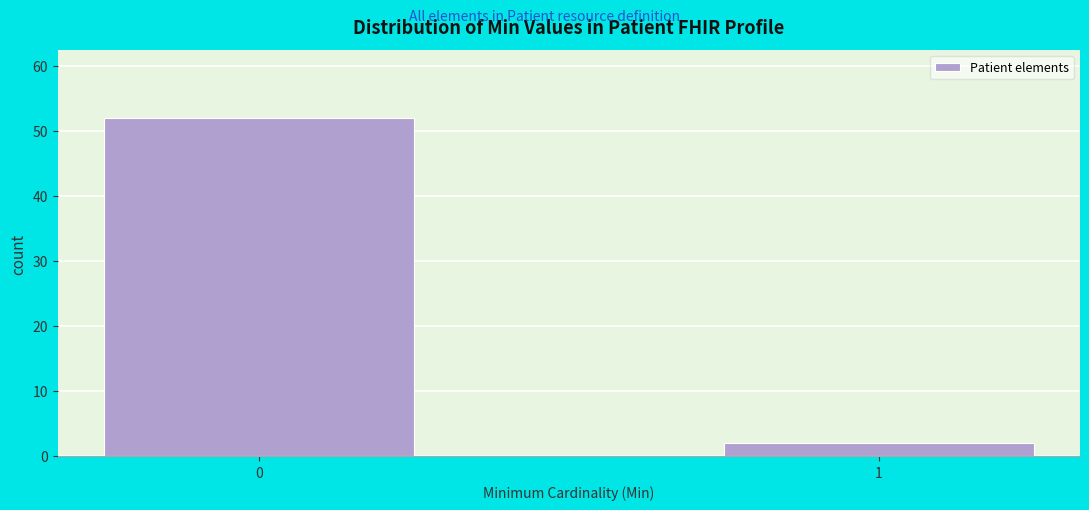

Reading right to left, transcribe all the data shown in this chart.

2	52